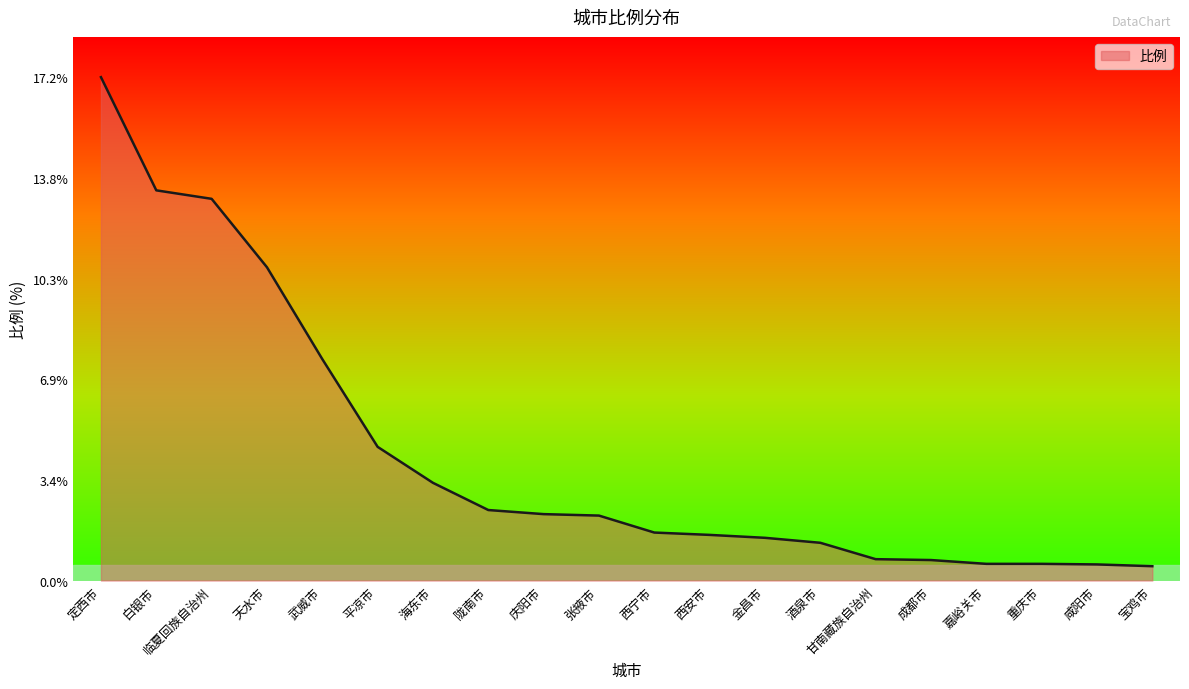

What is the change in value from 定西市 to 白银市?

-3.9